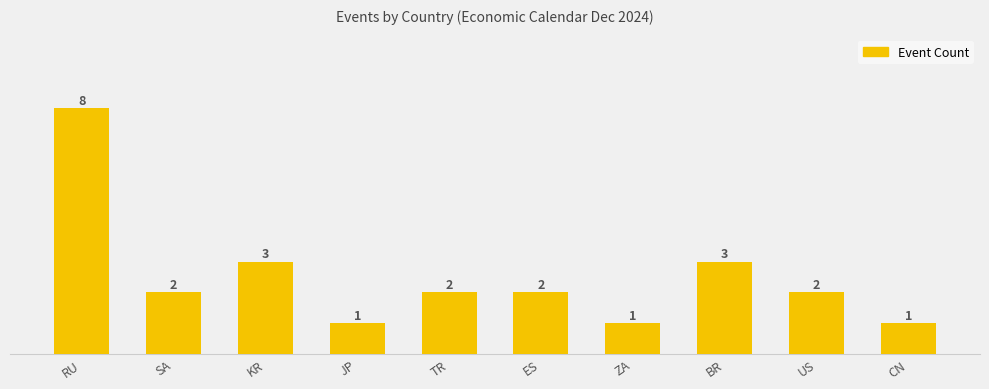

Is it true that the value at SA is 2?

True